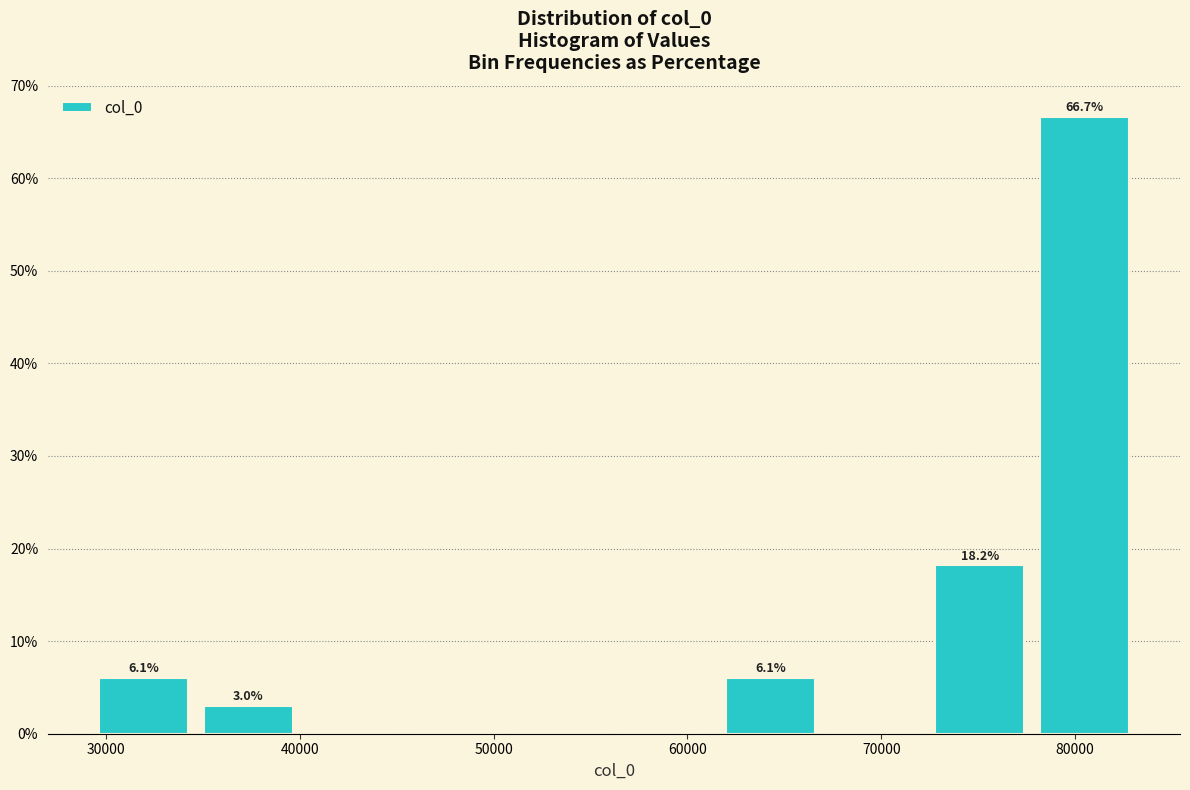

Which range on the x-axis has the tallest bar?

78000 to 83000